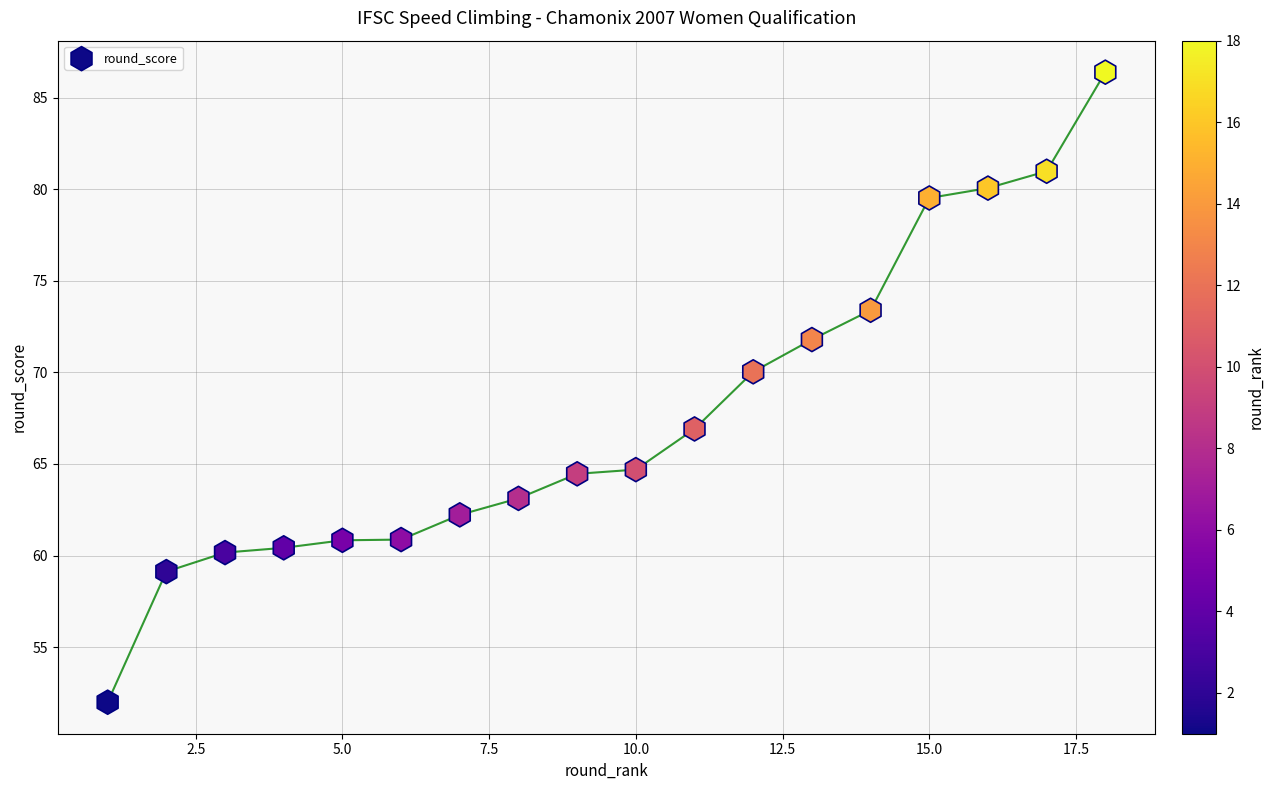

What is the range of Y values (max minus min)?

34.4